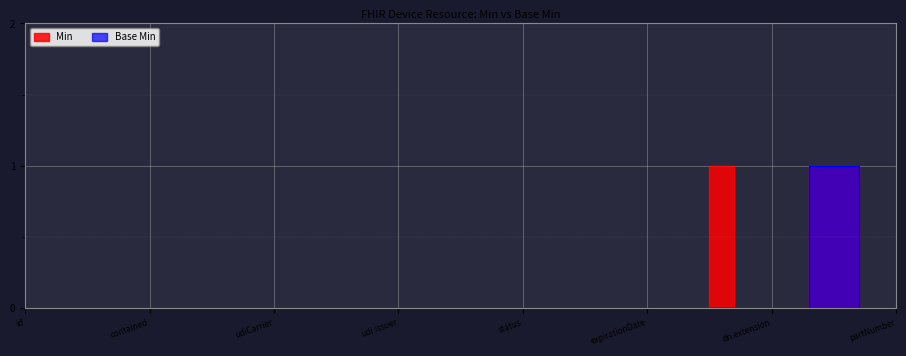

What is the difference between the maximum and minimum values in the Base Min series?

1